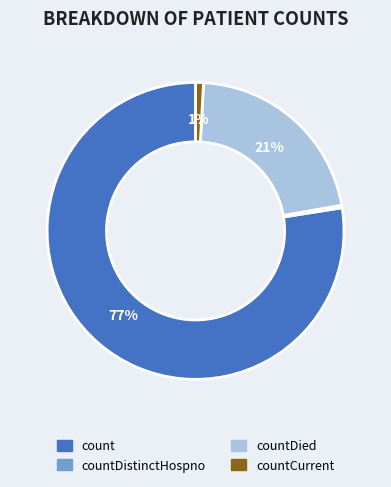

To the nearest percent, what is the average slice percentage?

25%